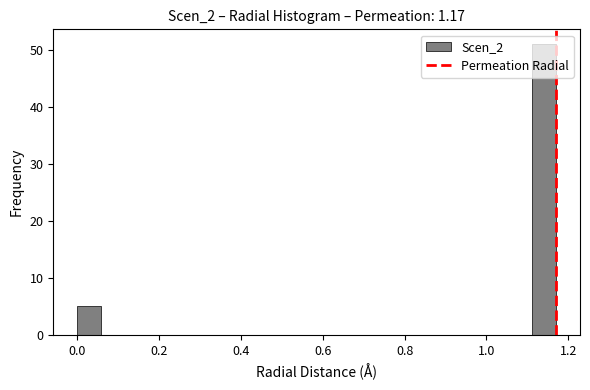

Around what value on the x-axis is the tallest bar? Give the approximate position of its centre, as read against the axis.

1.14